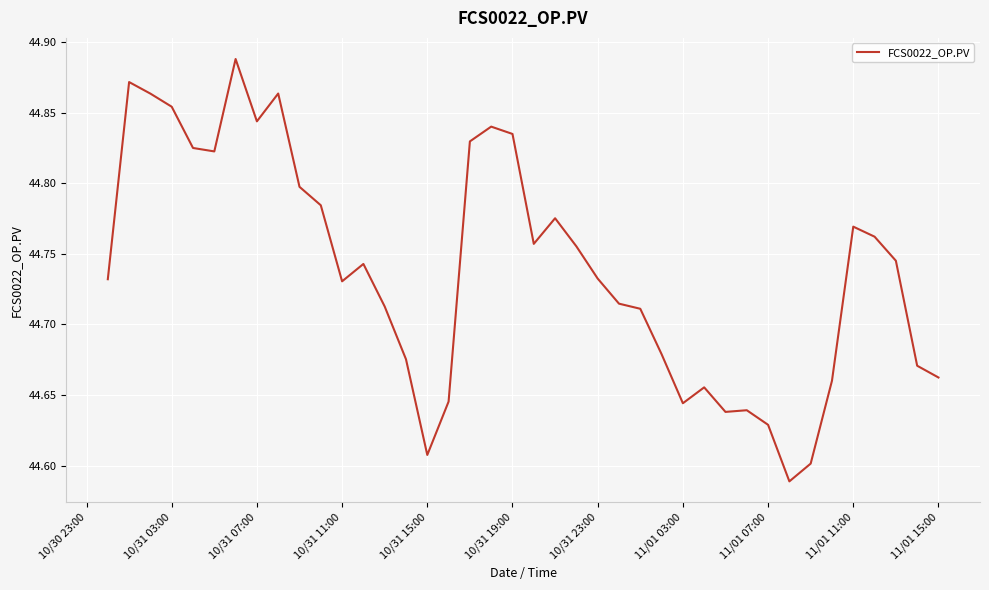

What is the difference between the maximum and minimum values?

0.3